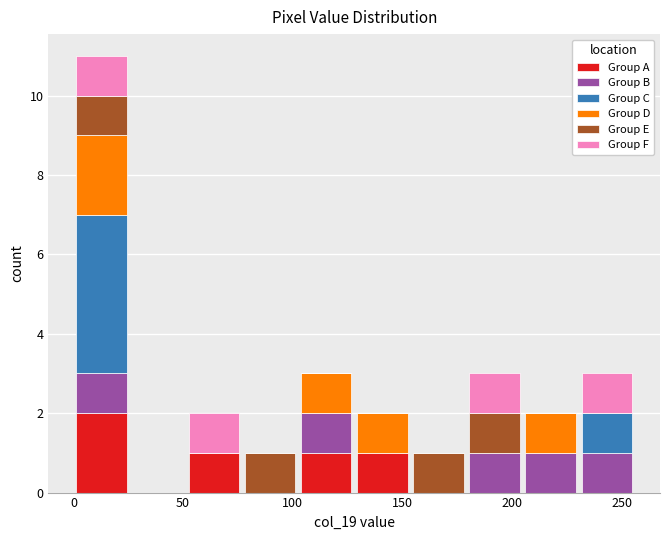

Which range on the x-axis has the tallest stacked bar (by total height)?

0 to 25